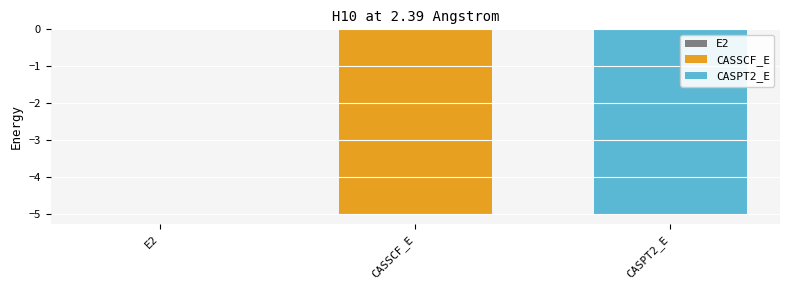

How many categories are shown in the chart?

1